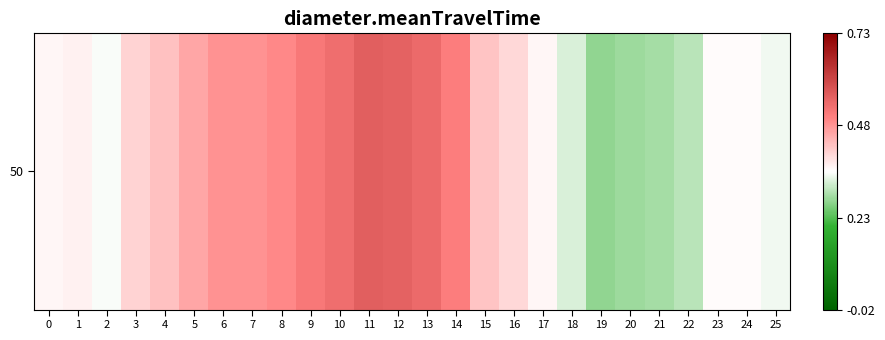

What is the greatest value displayed?

0.6